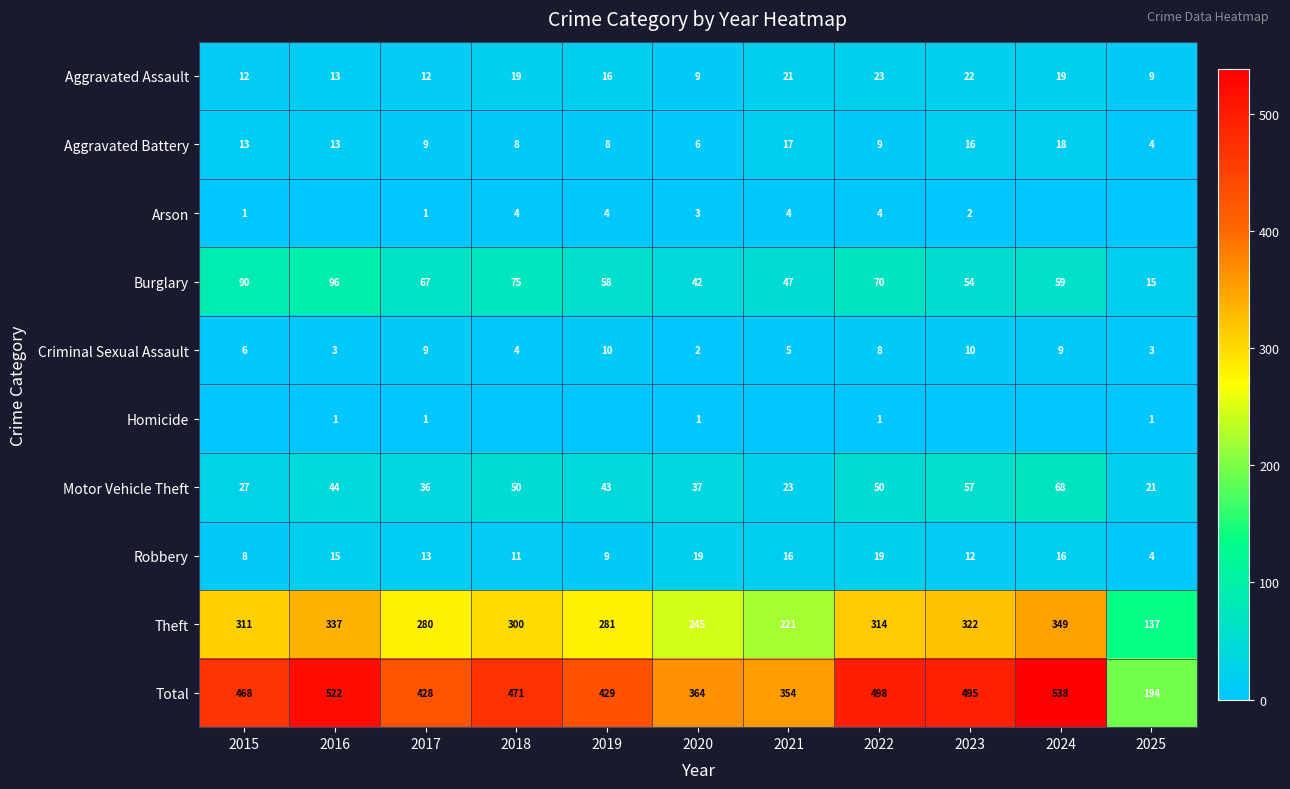

What value does the Motor Vehicle Theft series have at 2015?

27